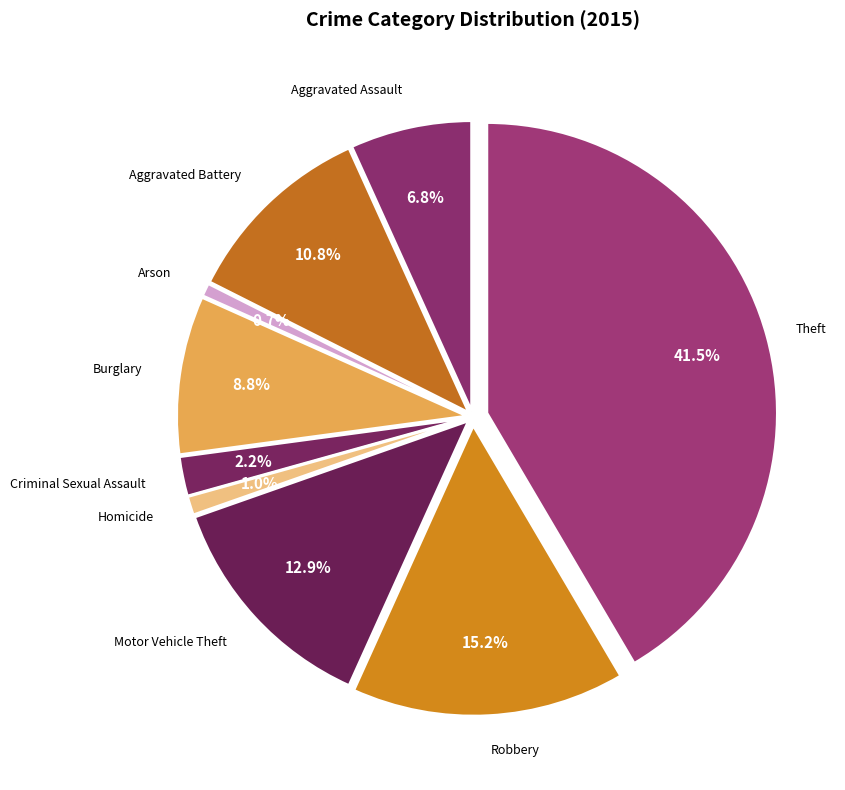

What is the smallest slice in the pie chart?

Arson